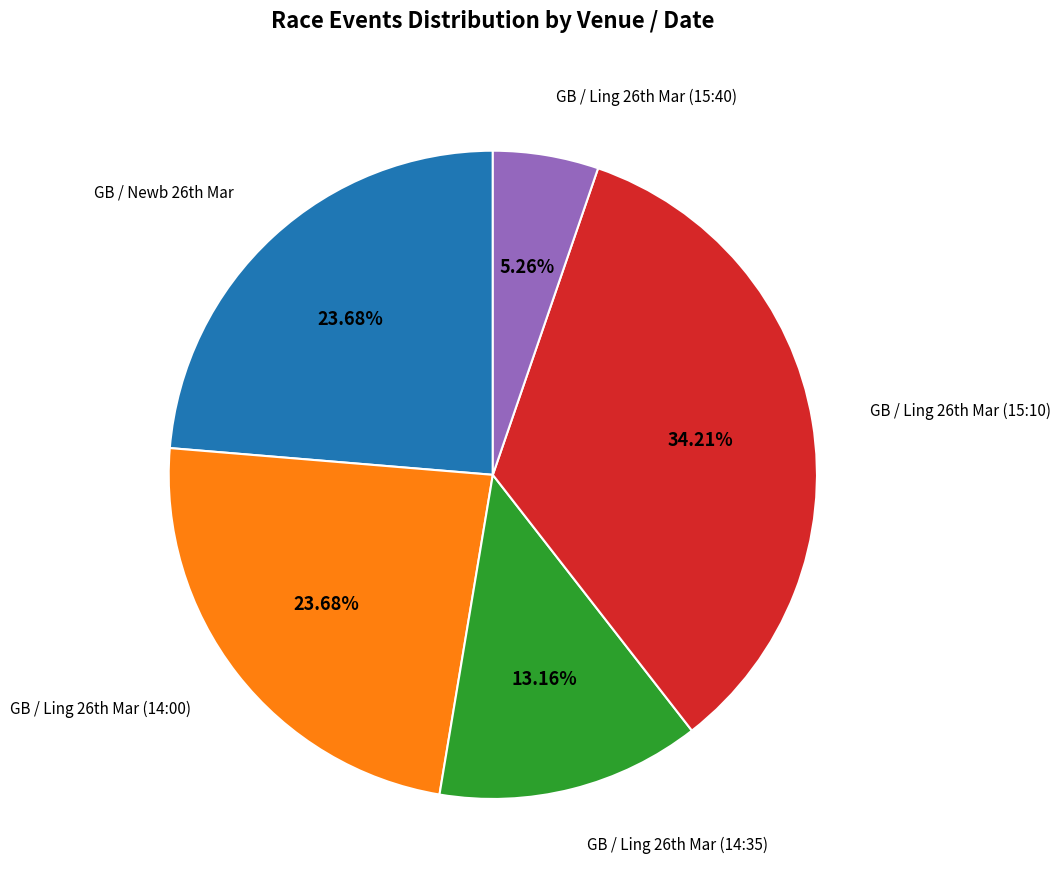

Which slice is the largest?

GB / Ling 26th Mar (15:10)